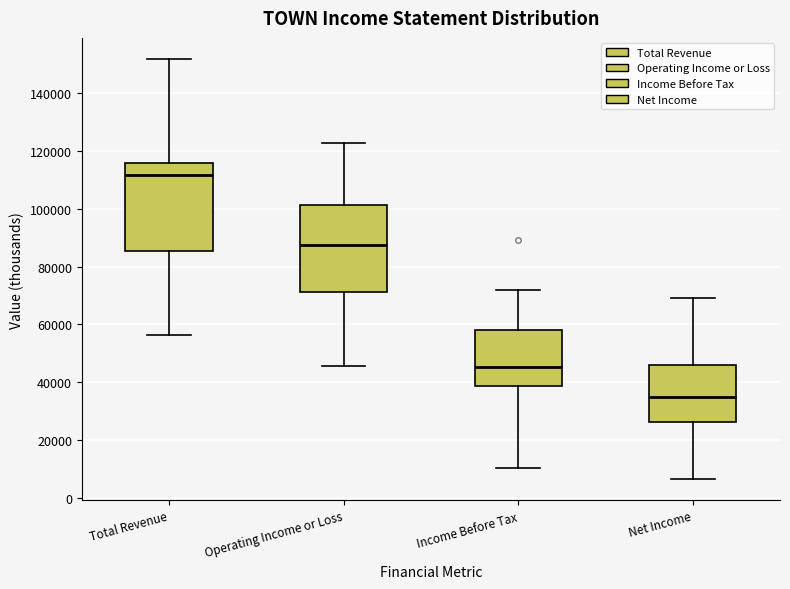

Reading left to right, transcribe this box plot: for each box, give where its median line is, the range the box spans, and where its two whiskers end, as read against the y-axis. The values are not printed on the chart, so give them approximately, as read against the axis.

Total Revenue: median 112000, box 86000 to 116000, whiskers 56000 to 152000
Operating Income or Loss: median 88000, box 72000 to 102000, whiskers 46000 to 122000
Income Before Tax: median 46000, box 38000 to 58000, whiskers 10000 to 72000
Net Income: median 34000, box 26000 to 46000, whiskers 6000 to 70000